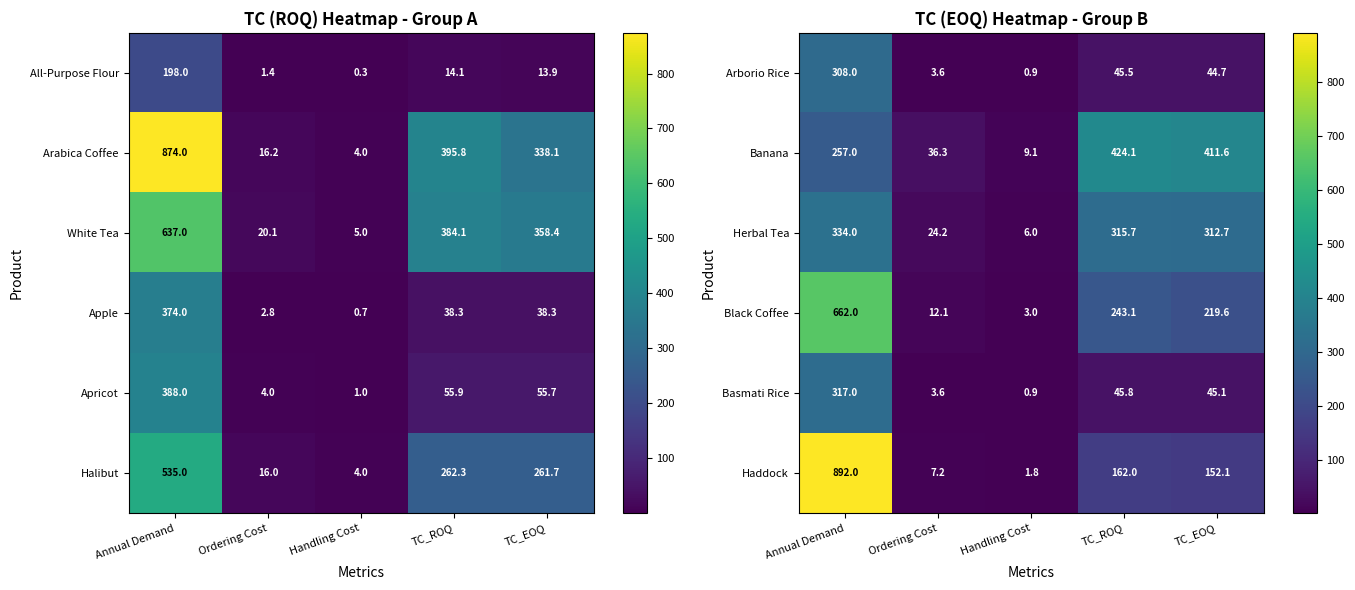

What is the approximate value of Banana at Ordering Cost?

36.3